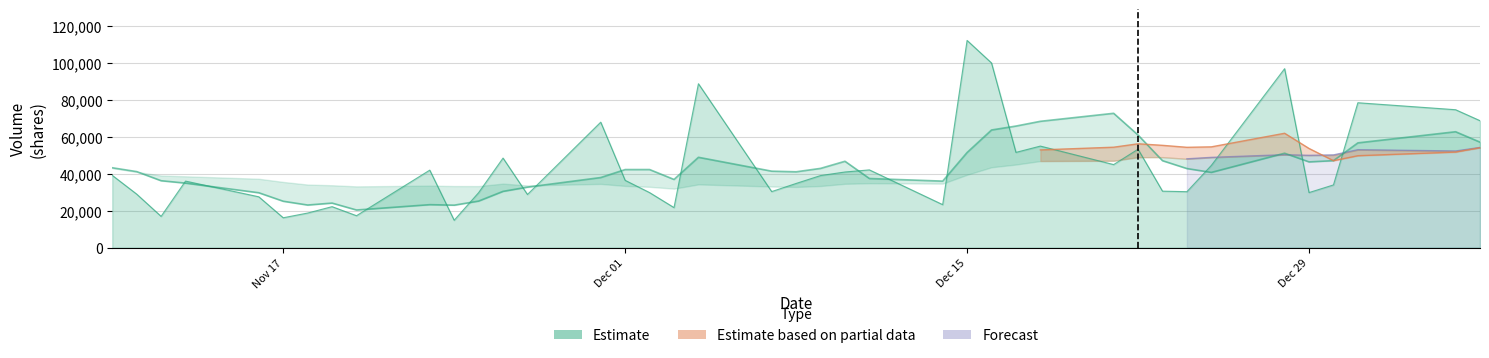

How many interior local peaks (higher than both neighbors) does the data have?

8